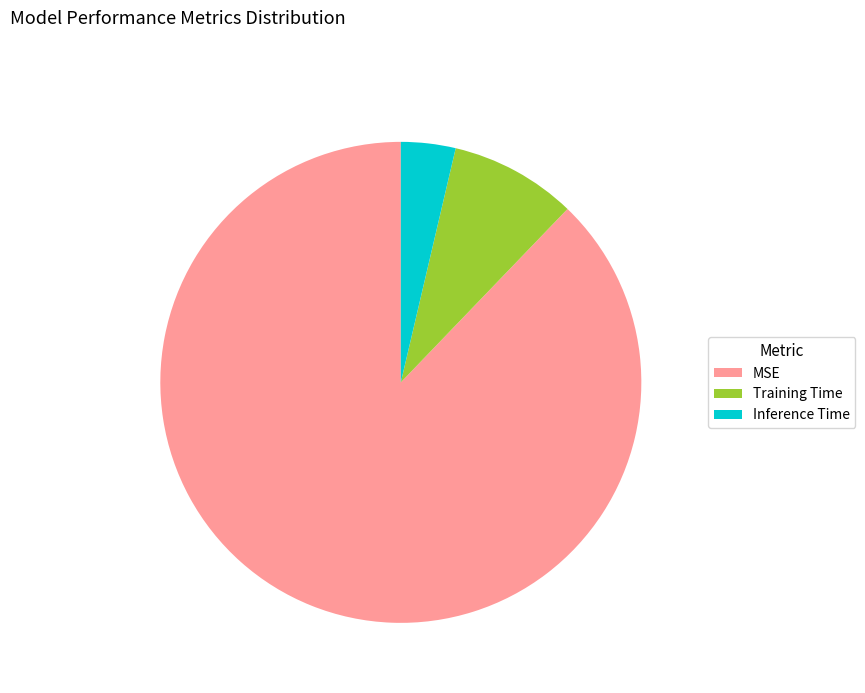

How many segments does this pie chart have?

3